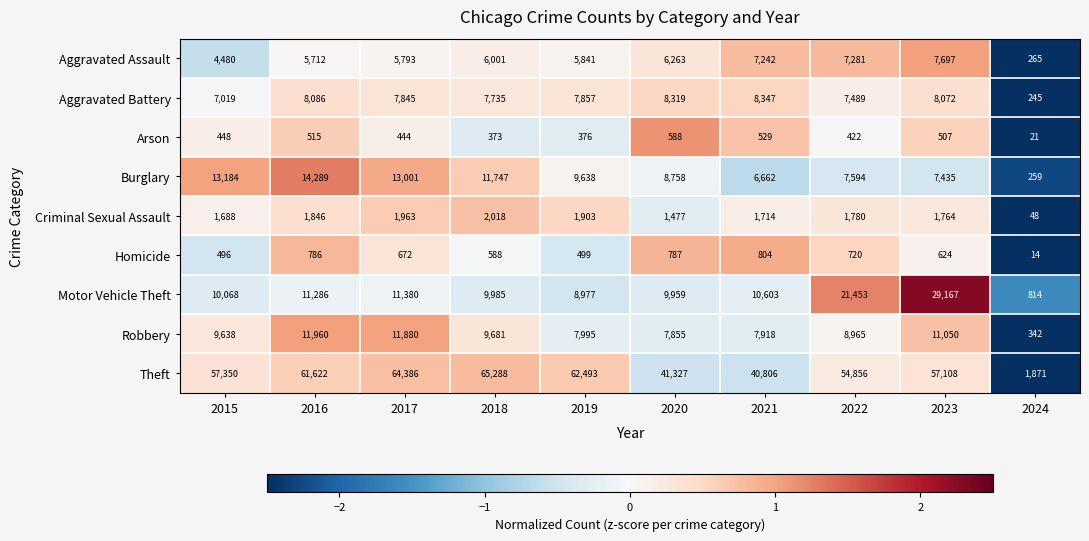

What value does the Aggravated Assault series have at 2018, to the nearest 100?

6000